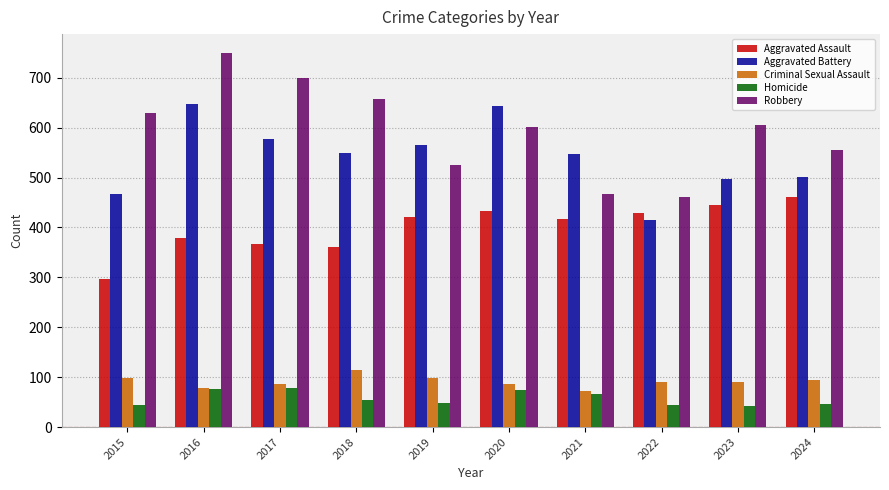

What is the highest value of the Homicide series?

78